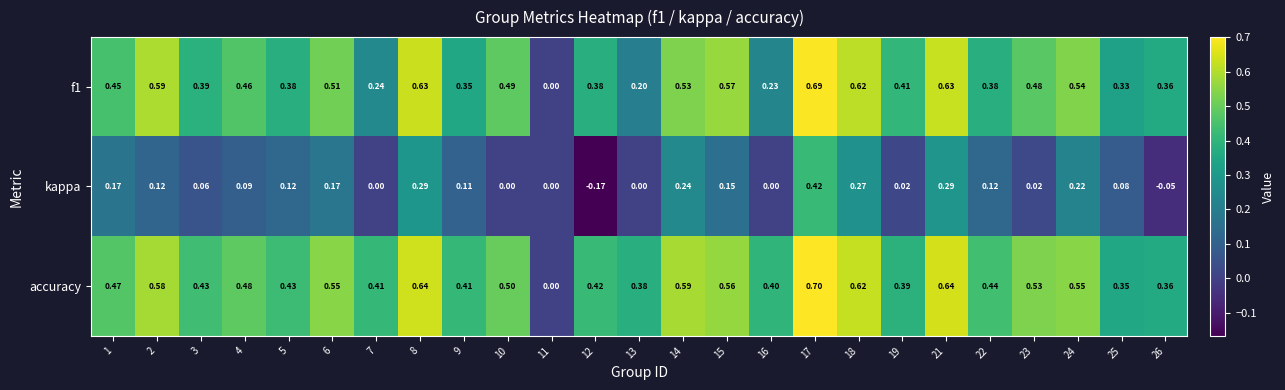

Which series has the widest spread of values?

accuracy